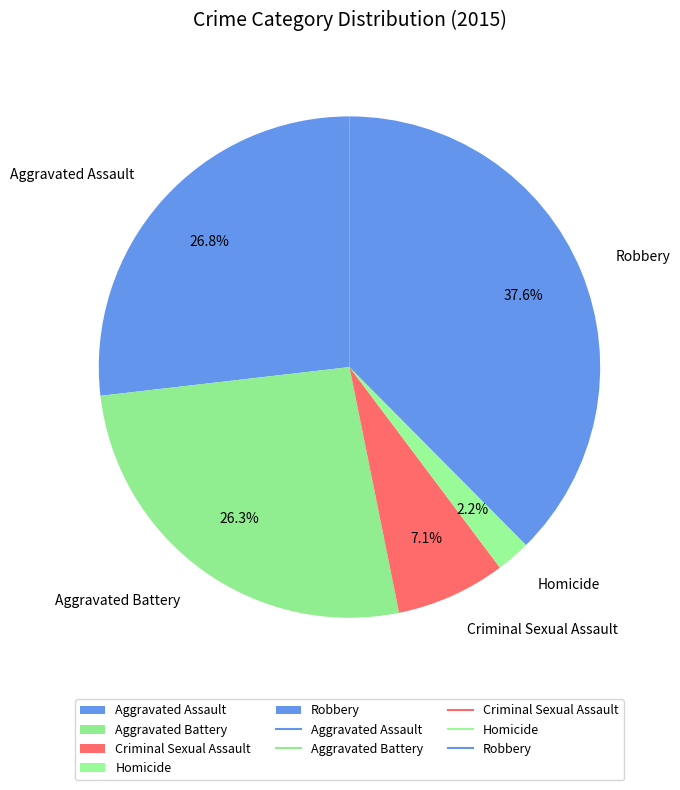

To the nearest percent, what is the average slice percentage?

20%